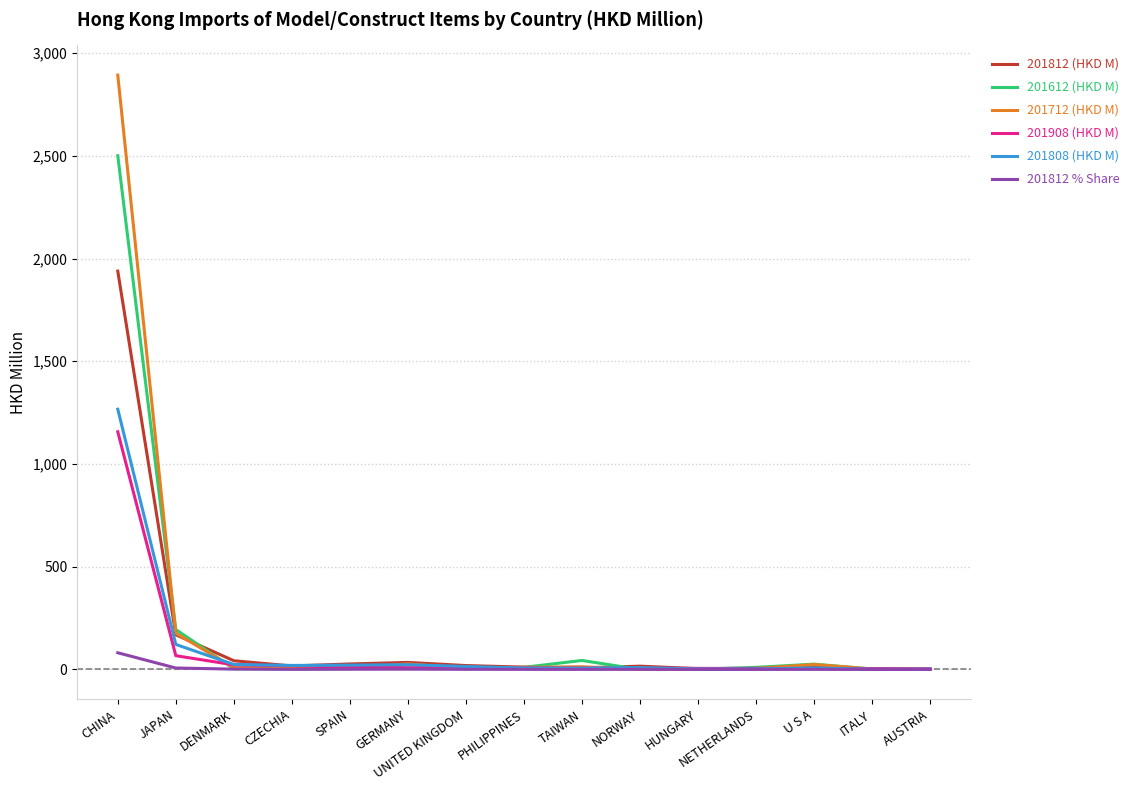

Is the value of 201812 (HKD M) at JAPAN greater than the value of 201712 (HKD M) at GERMANY?

Yes